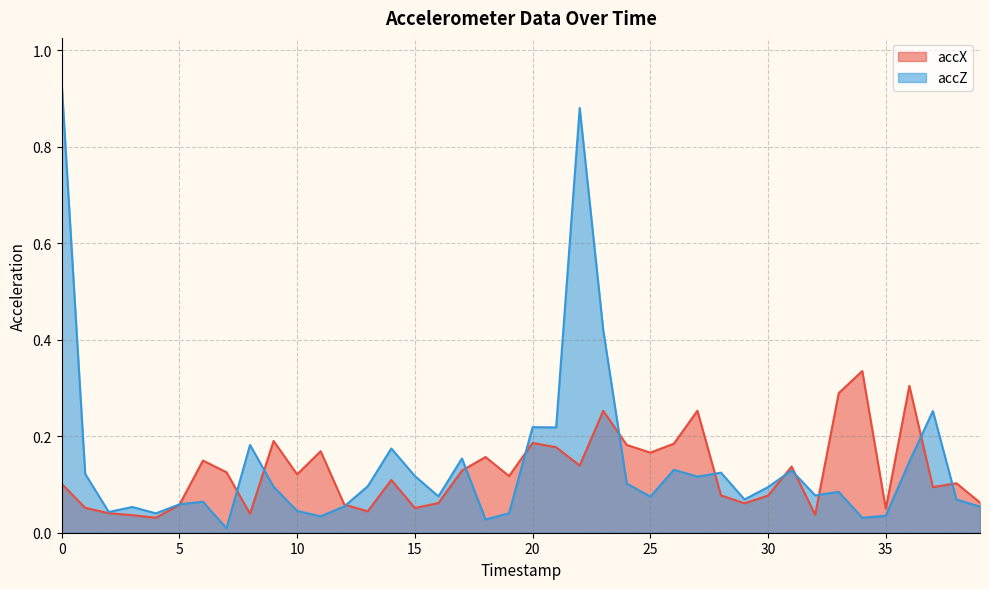

Is it true that accX equals 0.2 at 17?

False